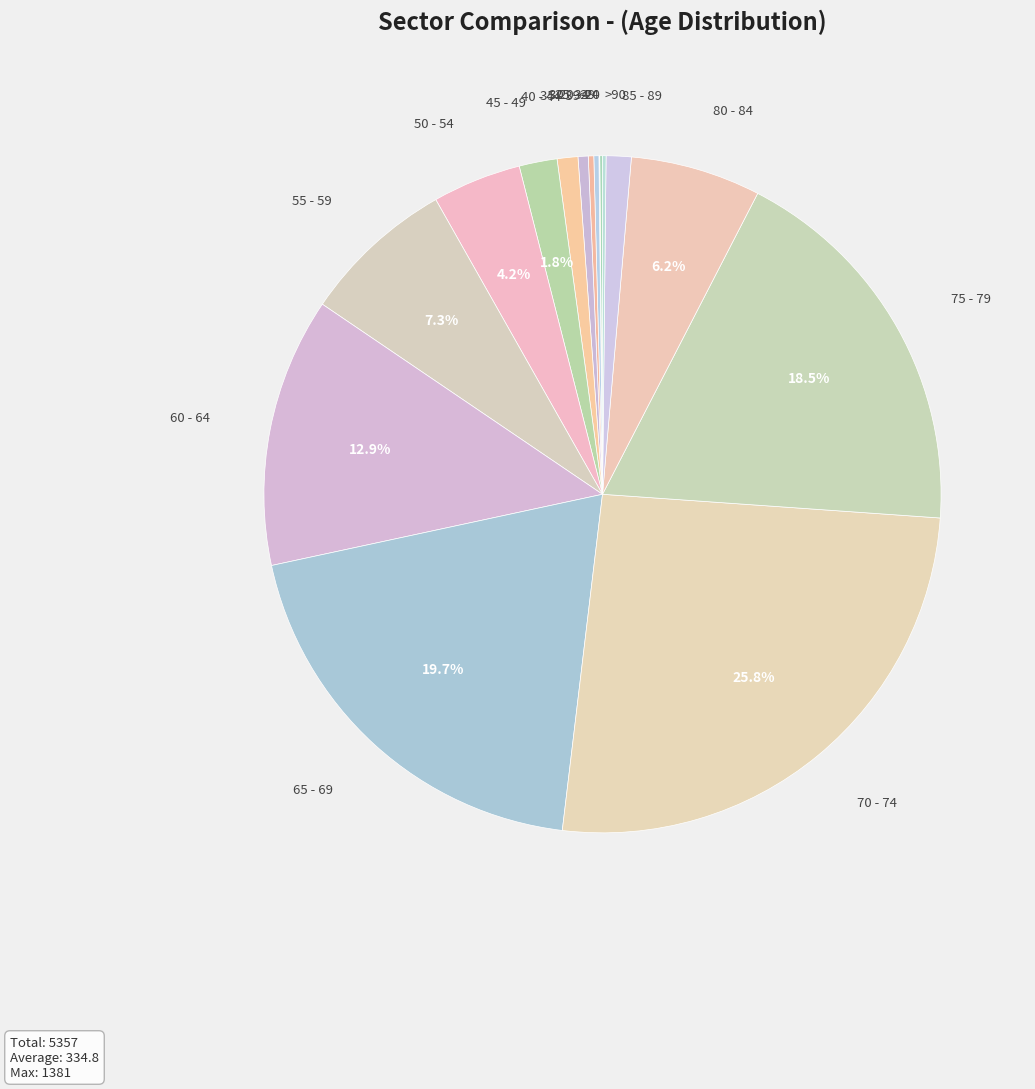

What percentage is NOT represented by 45 - 49?

98.2%